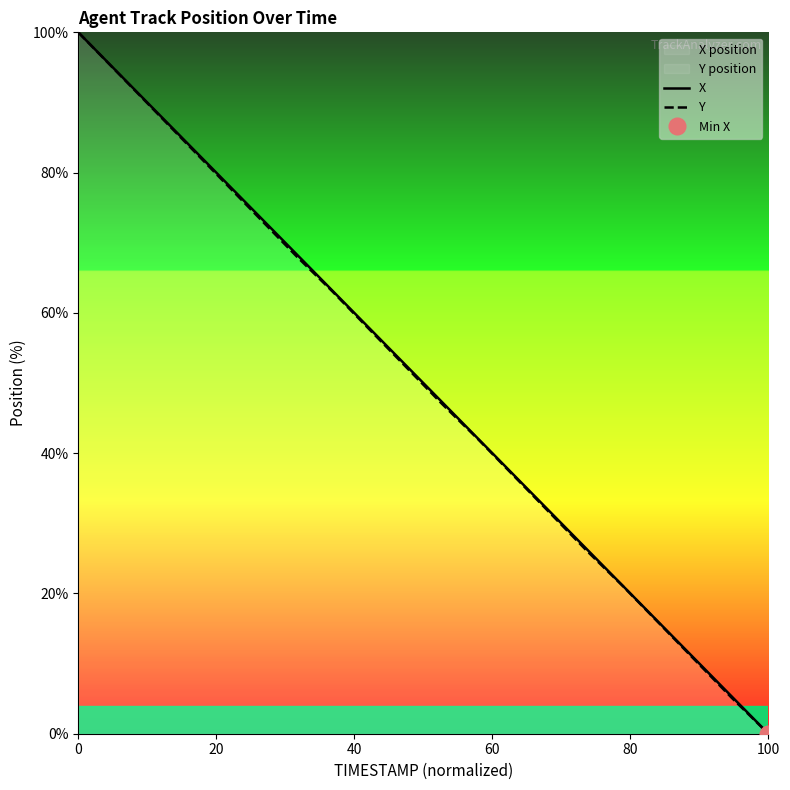

What is the maximum value for X?

100.0